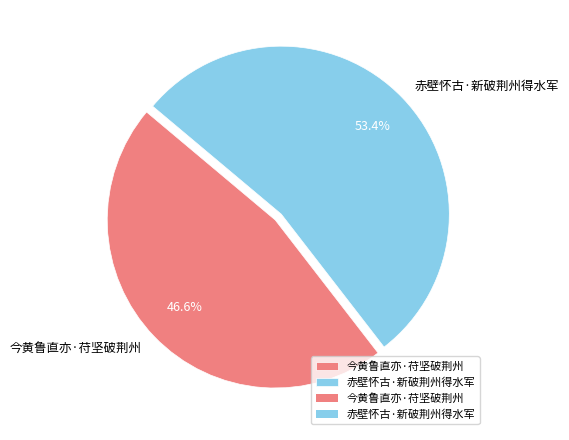

How many slices are in this pie chart?

2